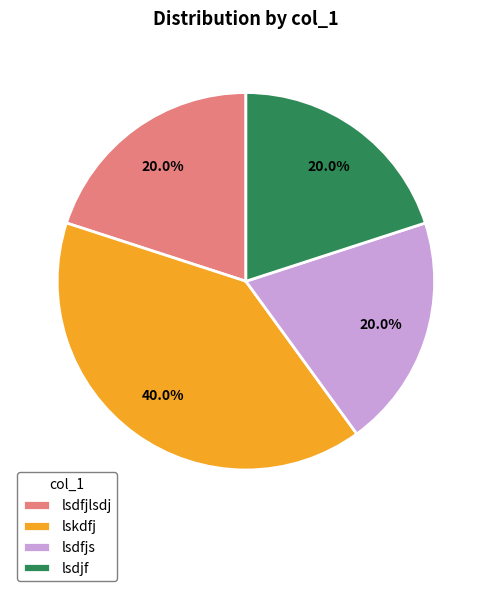

To the nearest percent, what is the combined percentage of lsdjf and lsdfjlsdj?

40%